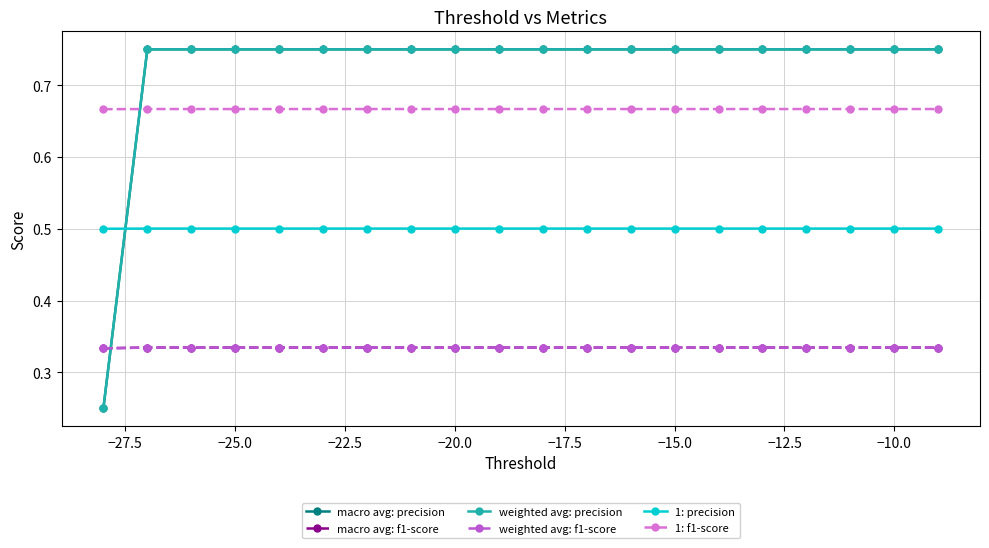

Does the chart have visible grid lines?

Yes